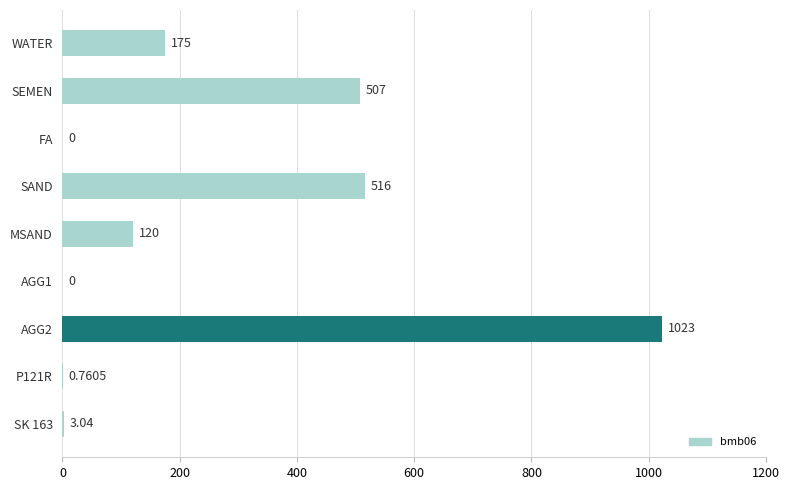

What is the change in value from WATER to MSAND?

-55.0